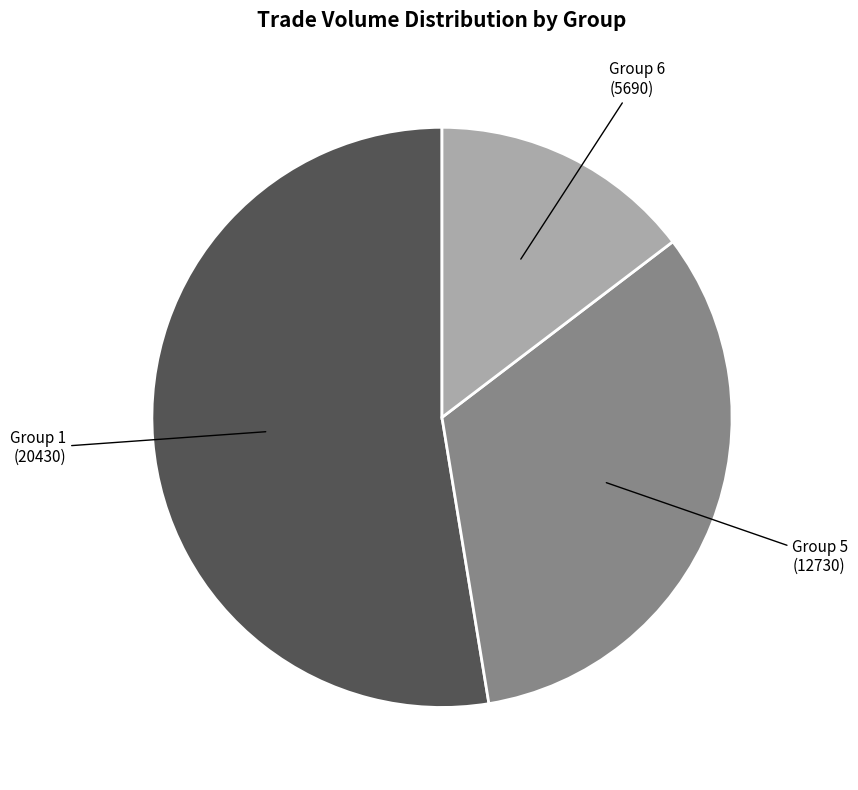

Between Group 1 (20430) and Group 5 (12730), which is larger?

Group 1 (20430)